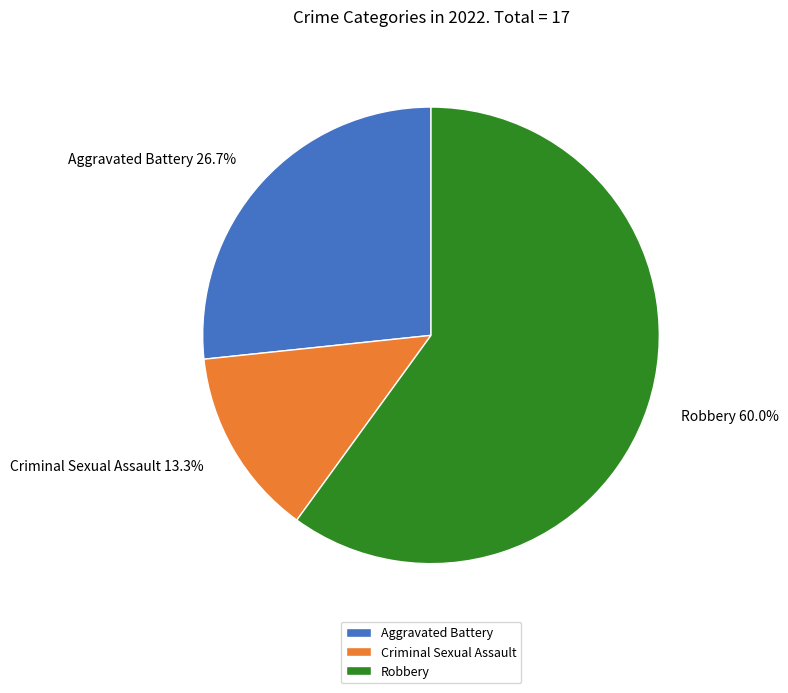

To the nearest percent, what is the difference between the largest and smallest slice percentages?

47%